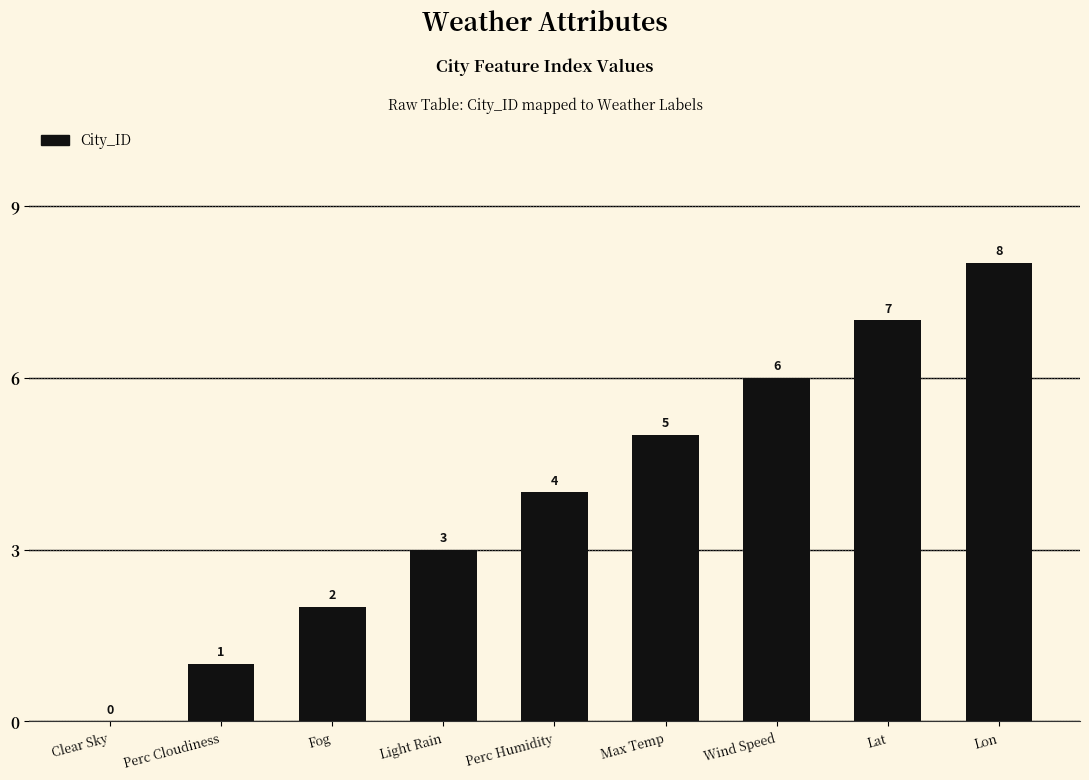

Reading left to right, what are all the values shown in this chart?

0	1	2	3	4	5	6	7	8